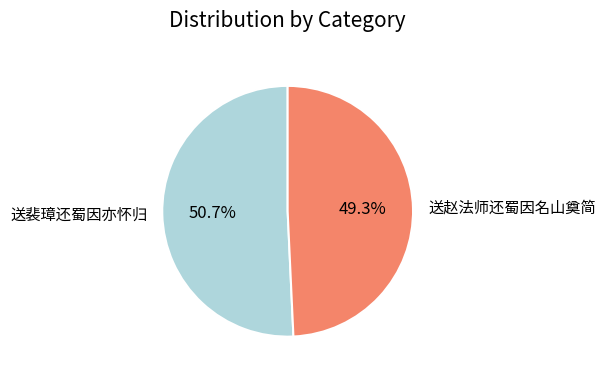

What is the smallest slice in the pie chart?

送赵法师还蜀因名山奠简